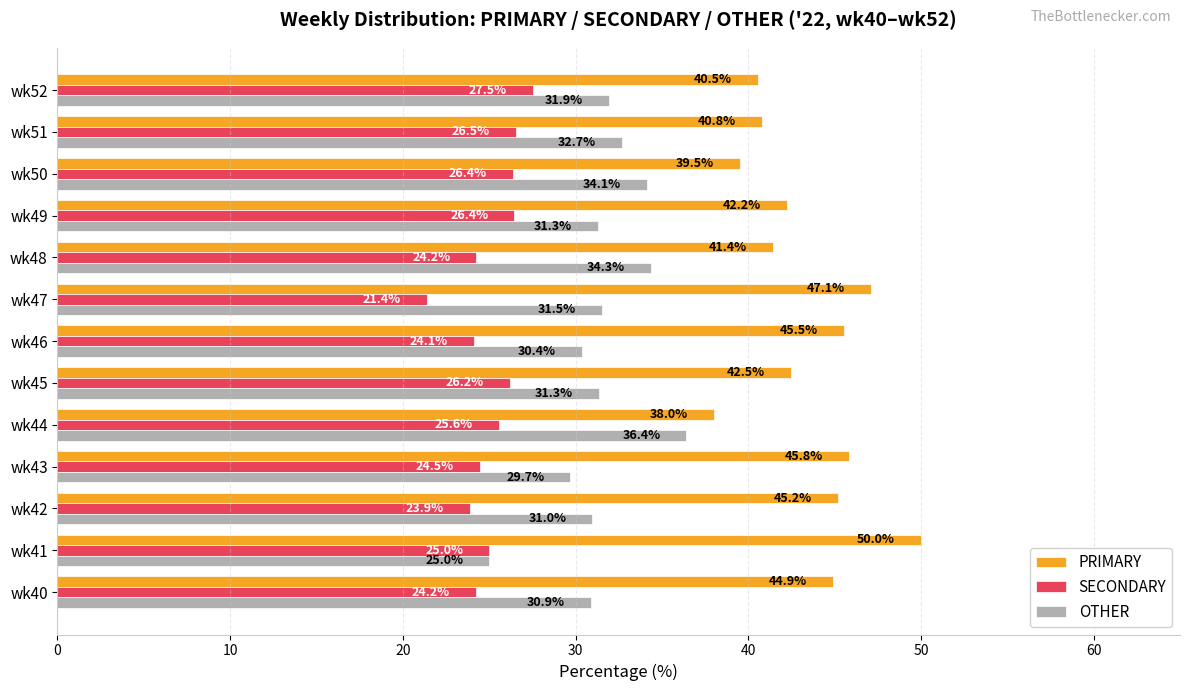

True or false: SECONDARY has a value of 24.1 at wk46.

True